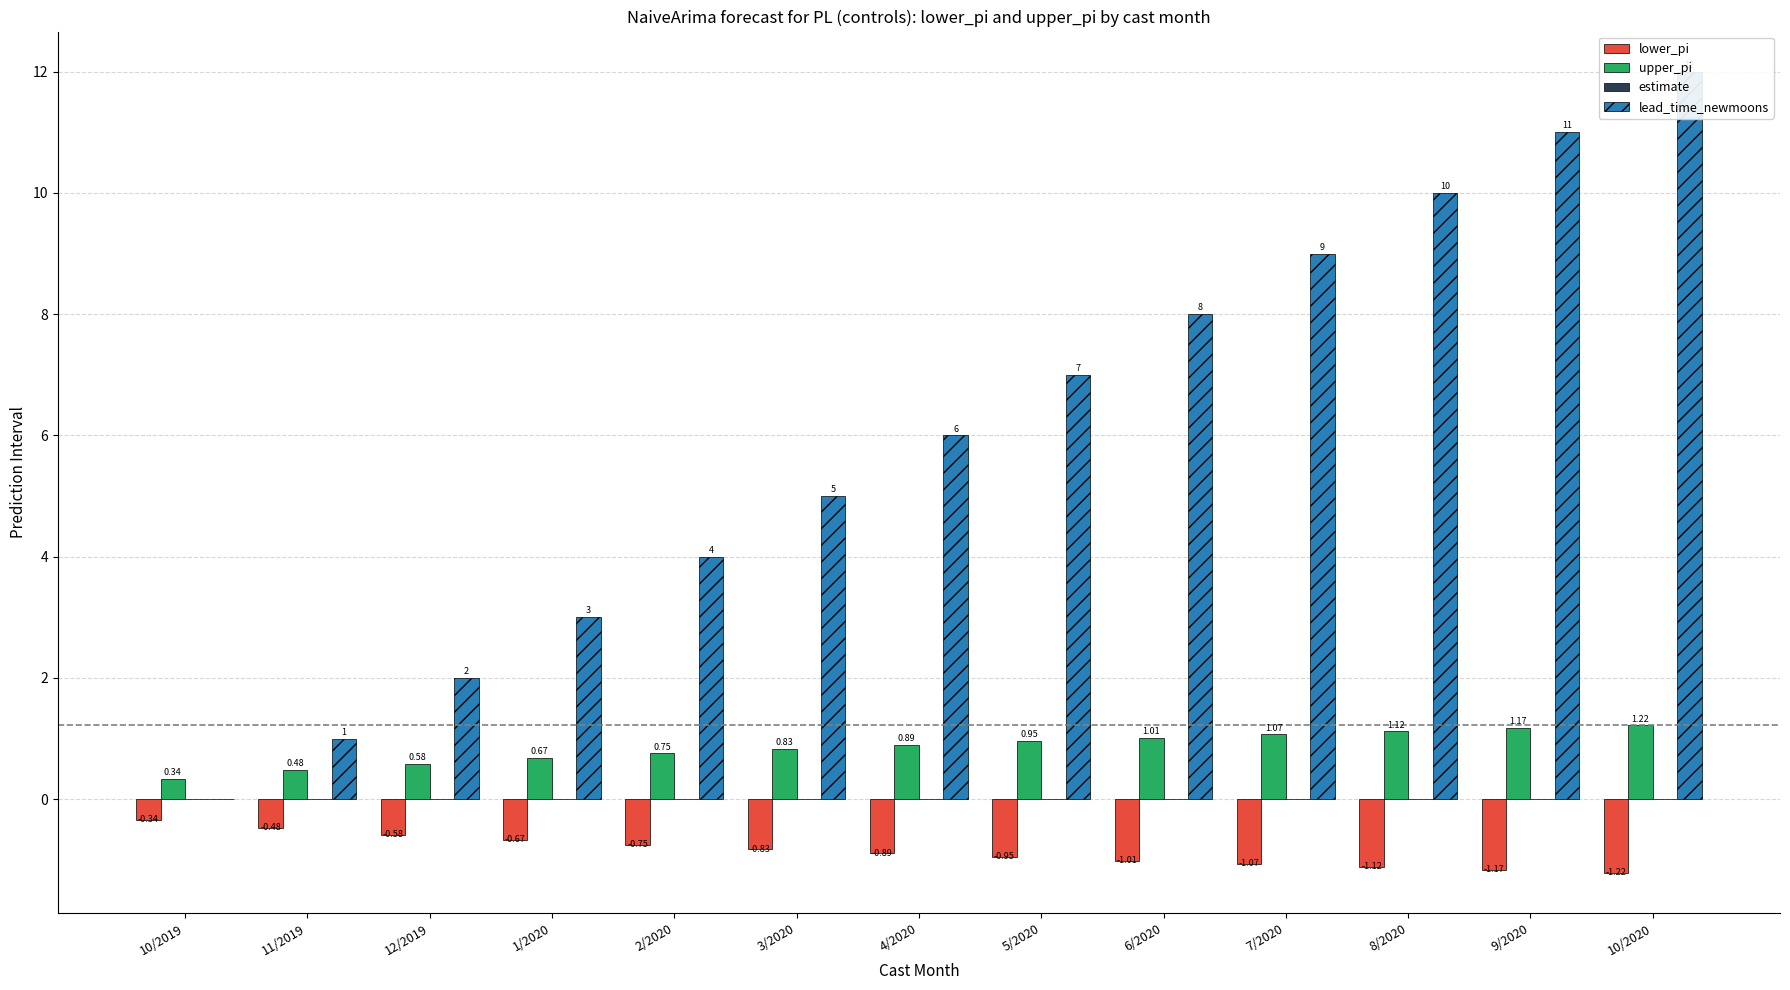

The value of lower_pi at 4/2020 is -0.9. True or false?

True